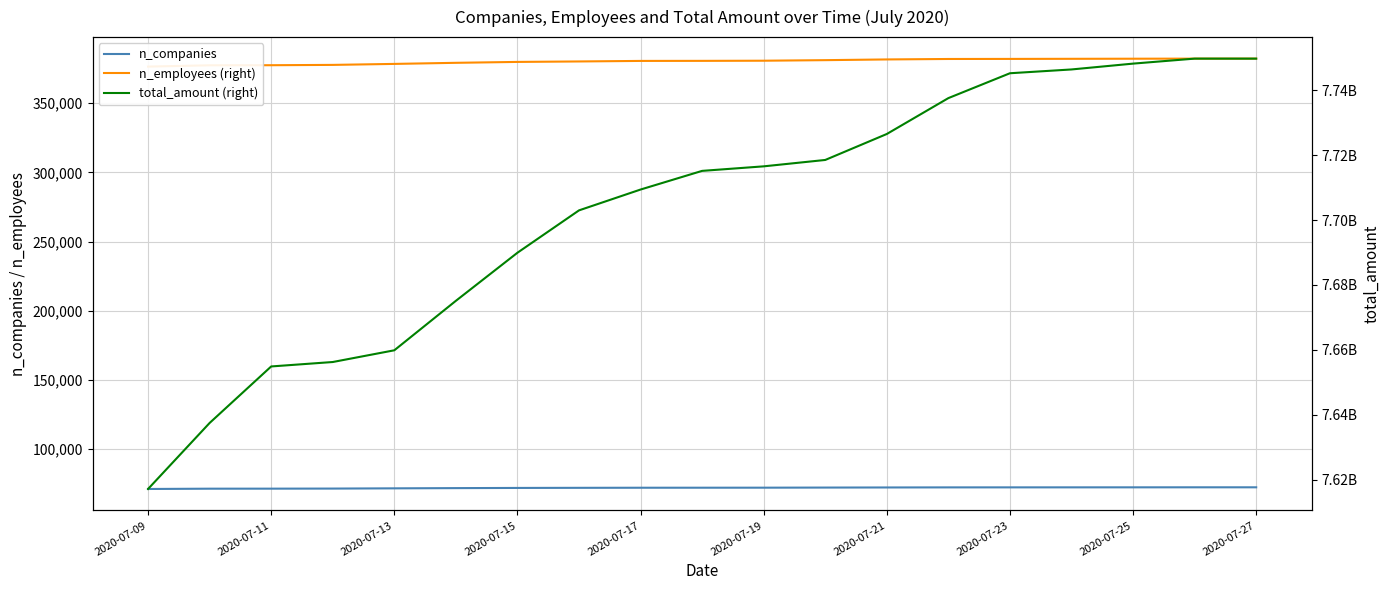

Rank the series at 2020-07-15 from lowest to highest value.

n_companies, n_employees (right), total_amount (right)